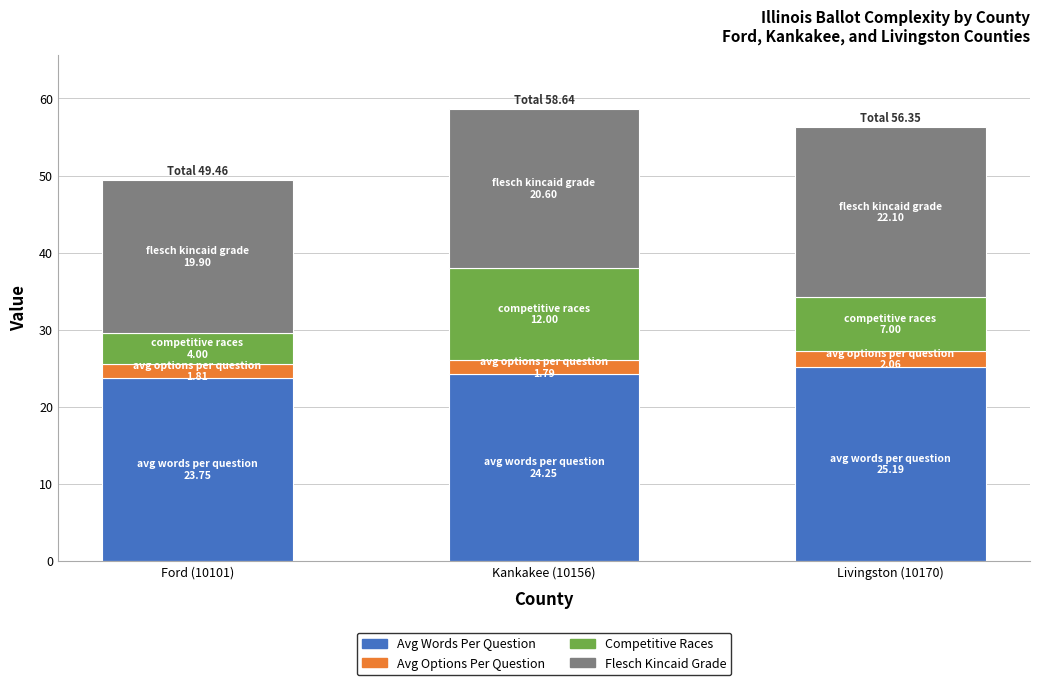

What is the total value across all series at Ford (10101)?

49.5